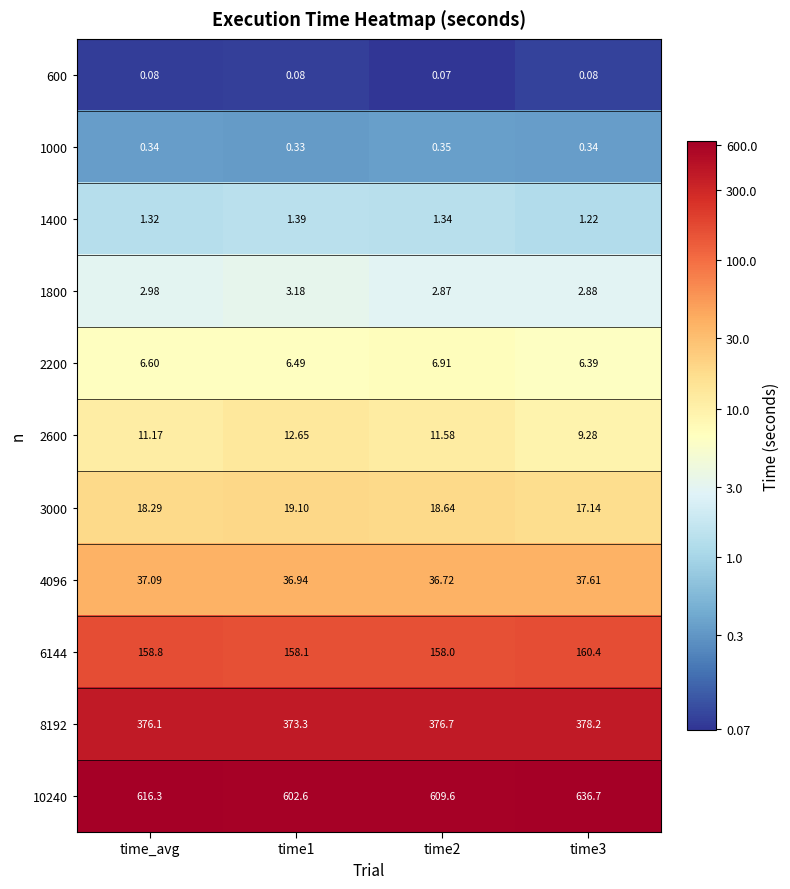

At how many categories does at least one series exceed 2?

4